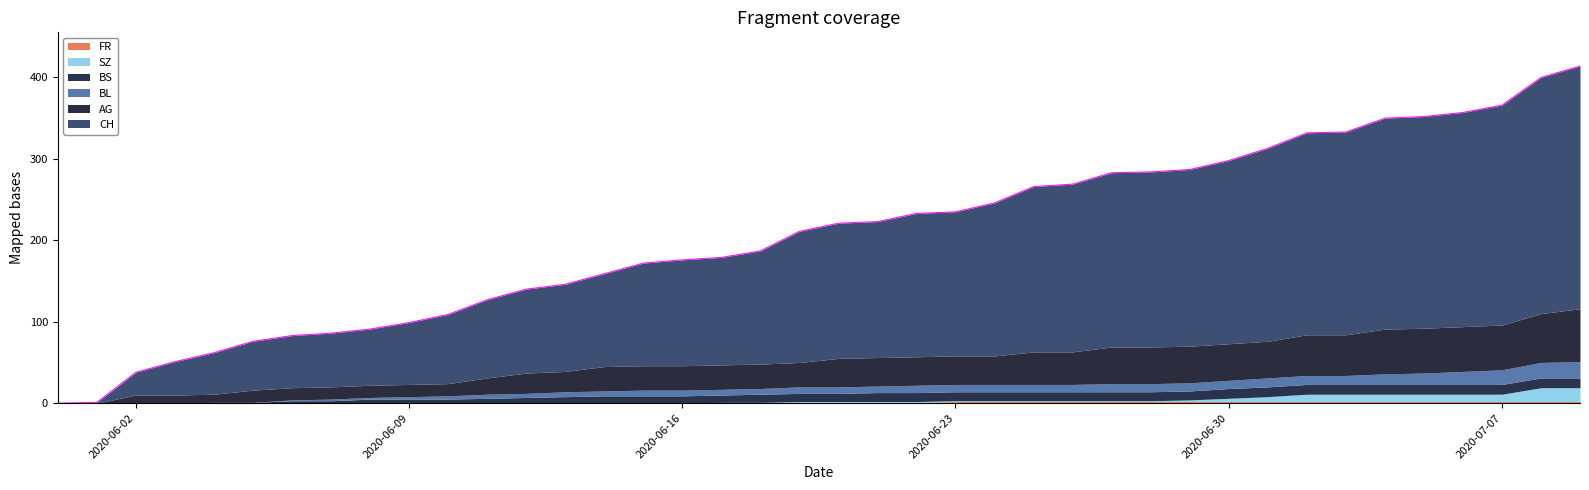

Reading left to right, extract all data points from this chart.

CH: 2020-05-31=0	2020-06-01=1	2020-06-02=28	2020-06-03=41	2020-06-04=51	2020-06-05=60	2020-06-06=64	2020-06-07=66	2020-06-08=69	2020-06-09=76	2020-06-10=85	2020-06-11=96	2020-06-12=103	2020-06-13=107	2020-06-14=114	2020-06-15=126	2020-06-16=130	2020-06-17=132	2020-06-18=139	2020-06-19=161	2020-06-20=166	2020-06-21=167	2020-06-22=176	2020-06-23=177	2020-06-24=188	2020-06-25=203	2020-06-26=206	2020-06-27=214	2020-06-28=215	2020-06-29=217	2020-06-30=225	2020-07-01=237	2020-07-02=248	2020-07-03=249	2020-07-04=259	2020-07-05=260	2020-07-06=263	2020-07-07=270	2020-07-08=290	2020-07-09=298
AG: 2020-05-31=0	2020-06-01=0	2020-06-02=10	2020-06-03=10	2020-06-04=10	2020-06-05=15	2020-06-06=15	2020-06-07=15	2020-06-08=15	2020-06-09=15	2020-06-10=15	2020-06-11=20	2020-06-12=25	2020-06-13=25	2020-06-14=30	2020-06-15=30	2020-06-16=30	2020-06-17=30	2020-06-18=30	2020-06-19=30	2020-06-20=35	2020-06-21=35	2020-06-22=35	2020-06-23=35	2020-06-24=35	2020-06-25=40	2020-06-26=40	2020-06-27=45	2020-06-28=45	2020-06-29=45	2020-06-30=45	2020-07-01=45	2020-07-02=50	2020-07-03=50	2020-07-04=55	2020-07-05=55	2020-07-06=55	2020-07-07=55	2020-07-08=60	2020-07-09=65
BL: 2020-05-31=0	2020-06-01=0	2020-06-02=0	2020-06-03=0	2020-06-04=0	2020-06-05=0	2020-06-06=1	2020-06-07=2	2020-06-08=2	2020-06-09=3	2020-06-10=4	2020-06-11=5	2020-06-12=5	2020-06-13=6	2020-06-14=6	2020-06-15=7	2020-06-16=7	2020-06-17=7	2020-06-18=7	2020-06-19=8	2020-06-20=8	2020-06-21=8	2020-06-22=9	2020-06-23=9	2020-06-24=9	2020-06-25=9	2020-06-26=9	2020-06-27=10	2020-06-28=10	2020-06-29=10	2020-06-30=10	2020-07-01=11	2020-07-02=11	2020-07-03=11	2020-07-04=13	2020-07-05=14	2020-07-06=16	2020-07-07=18	2020-07-08=19	2020-07-09=20
BS: 2020-05-31=0	2020-06-01=0	2020-06-02=0	2020-06-03=0	2020-06-04=1	2020-06-05=1	2020-06-06=3	2020-06-07=3	2020-06-08=5	2020-06-09=5	2020-06-10=5	2020-06-11=6	2020-06-12=7	2020-06-13=8	2020-06-14=9	2020-06-15=9	2020-06-16=9	2020-06-17=9	2020-06-18=10	2020-06-19=10	2020-06-20=10	2020-06-21=11	2020-06-22=11	2020-06-23=11	2020-06-24=11	2020-06-25=11	2020-06-26=11	2020-06-27=11	2020-06-28=11	2020-06-29=11	2020-06-30=12	2020-07-01=12	2020-07-02=12	2020-07-03=12	2020-07-04=12	2020-07-05=12	2020-07-06=12	2020-07-07=12	2020-07-08=12	2020-07-09=12
SZ: 2020-05-31=0	2020-06-01=0	2020-06-02=0	2020-06-03=0	2020-06-04=0	2020-06-05=0	2020-06-06=0	2020-06-07=0	2020-06-08=0	2020-06-09=0	2020-06-10=0	2020-06-11=0	2020-06-12=0	2020-06-13=0	2020-06-14=0	2020-06-15=0	2020-06-16=0	2020-06-17=0	2020-06-18=0	2020-06-19=1	2020-06-20=1	2020-06-21=1	2020-06-22=1	2020-06-23=1	2020-06-24=1	2020-06-25=1	2020-06-26=1	2020-06-27=1	2020-06-28=1	2020-06-29=2	2020-06-30=4	2020-07-01=6	2020-07-02=9	2020-07-03=9	2020-07-04=9	2020-07-05=9	2020-07-06=9	2020-07-07=9	2020-07-08=17	2020-07-09=17
FR: 2020-05-31=0	2020-06-01=0	2020-06-02=0	2020-06-03=0	2020-06-04=0	2020-06-05=0	2020-06-06=0	2020-06-07=0	2020-06-08=0	2020-06-09=0	2020-06-10=0	2020-06-11=0	2020-06-12=0	2020-06-13=0	2020-06-14=0	2020-06-15=0	2020-06-16=0	2020-06-17=1	2020-06-18=1	2020-06-19=1	2020-06-20=1	2020-06-21=1	2020-06-22=1	2020-06-23=2	2020-06-24=2	2020-06-25=2	2020-06-26=2	2020-06-27=2	2020-06-28=2	2020-06-29=2	2020-06-30=2	2020-07-01=2	2020-07-02=2	2020-07-03=2	2020-07-04=2	2020-07-05=2	2020-07-06=2	2020-07-07=2	2020-07-08=2	2020-07-09=2